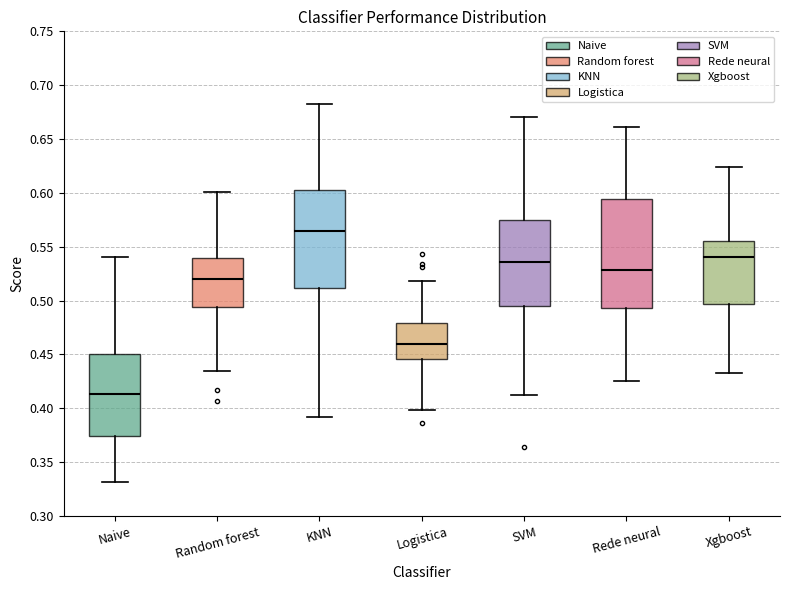

Reading left to right, transcribe this box plot: for each box, give where its median line is, the range the box spans, and where its two whiskers end, as read against the y-axis. The values are not printed on the chart, so give them approximately, as read against the axis.

Naive: median 0.415, box 0.375 to 0.450, whiskers 0.330 to 0.540
Random forest: median 0.520, box 0.495 to 0.540, whiskers 0.435 to 0.600
KNN: median 0.565, box 0.510 to 0.605, whiskers 0.390 to 0.685
Logistica: median 0.460, box 0.445 to 0.480, whiskers 0.400 to 0.520
SVM: median 0.535, box 0.495 to 0.575, whiskers 0.415 to 0.670
Rede neural: median 0.530, box 0.495 to 0.595, whiskers 0.425 to 0.660
Xgboost: median 0.540, box 0.495 to 0.555, whiskers 0.430 to 0.625